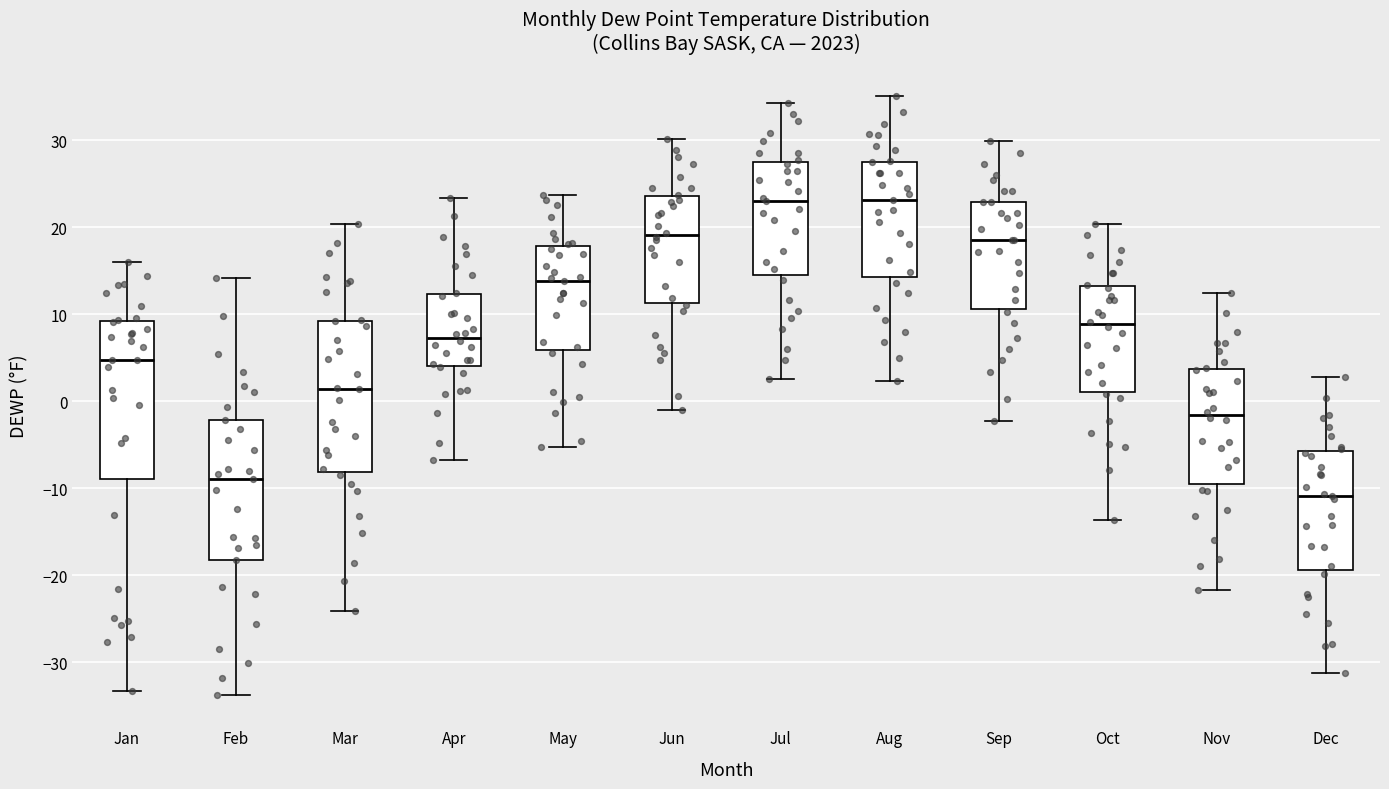

Reading left to right, transcribe this box plot: for each box, give where its median line is, the range the box spans, and where its two whiskers end, as read against the y-axis. The values are not printed on the chart, so give them approximately, as read against the axis.

Jan: median 5, box -9 to 9, whiskers -33 to 16
Feb: median -9, box -18 to -2, whiskers -34 to 14
Mar: median 1, box -8 to 9, whiskers -24 to 20
Apr: median 7, box 4 to 12, whiskers -7 to 23
May: median 14, box 6 to 18, whiskers -5 to 24
Jun: median 19, box 11 to 24, whiskers -1 to 30
Jul: median 23, box 15 to 28, whiskers 3 to 34
Aug: median 23, box 14 to 28, whiskers 2 to 35
Sep: median 19, box 11 to 23, whiskers -2 to 30
Oct: median 9, box 1 to 13, whiskers -14 to 20
Nov: median -2, box -10 to 4, whiskers -22 to 12
Dec: median -11, box -19 to -6, whiskers -31 to 3